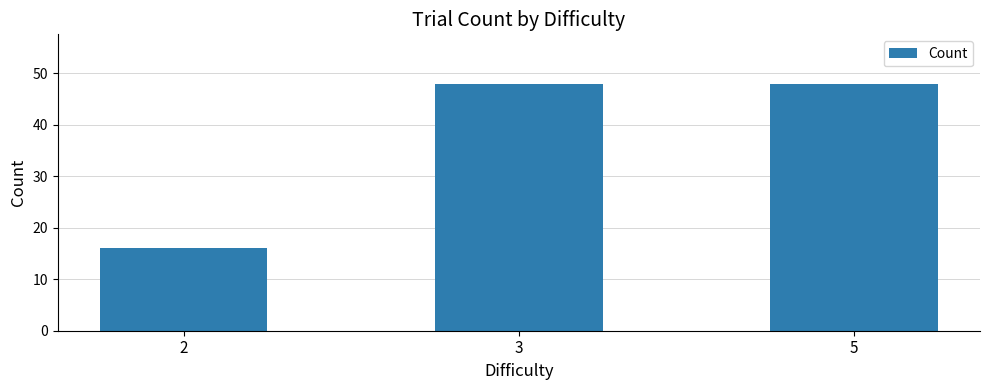

The value at 5 is 84. True or false?

False